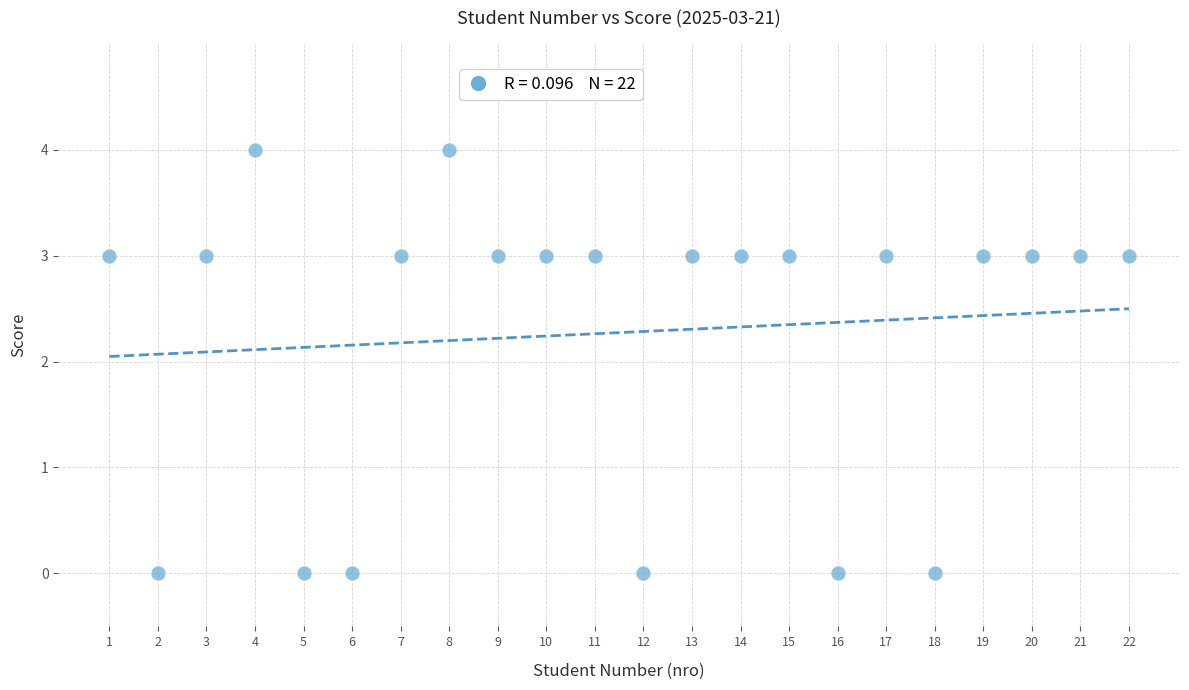

What is the range of X values (max minus min)?

21